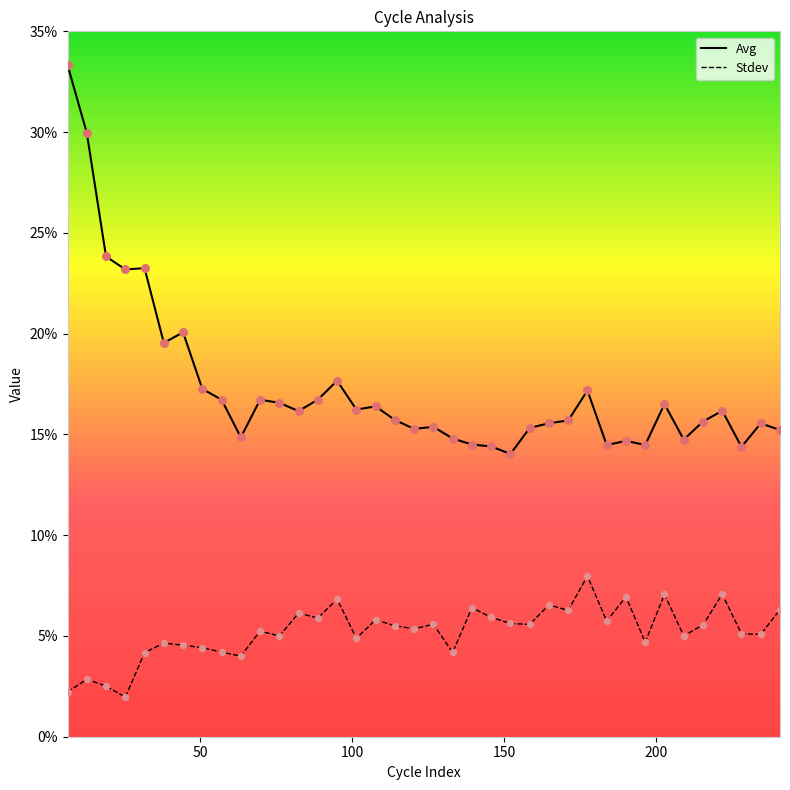

What are all the series names shown in the legend?

Avg, Stdev